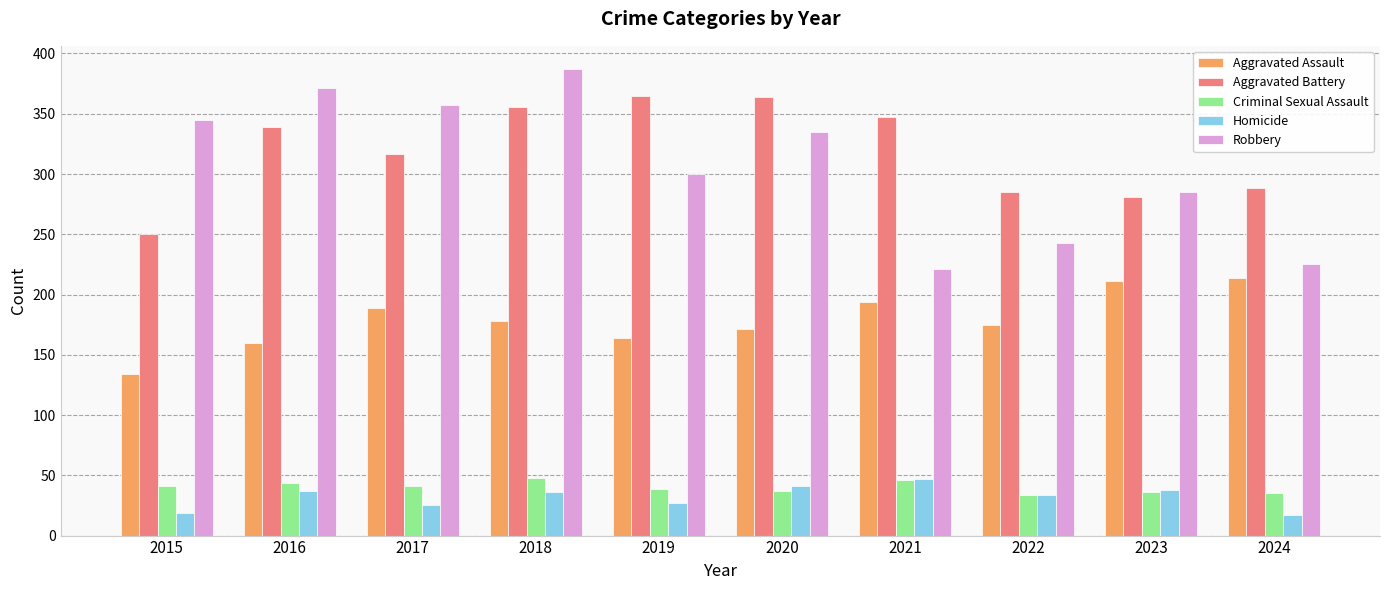

Is the value of Aggravated Assault at 2017 greater than the value of Aggravated Battery at 2017?

No